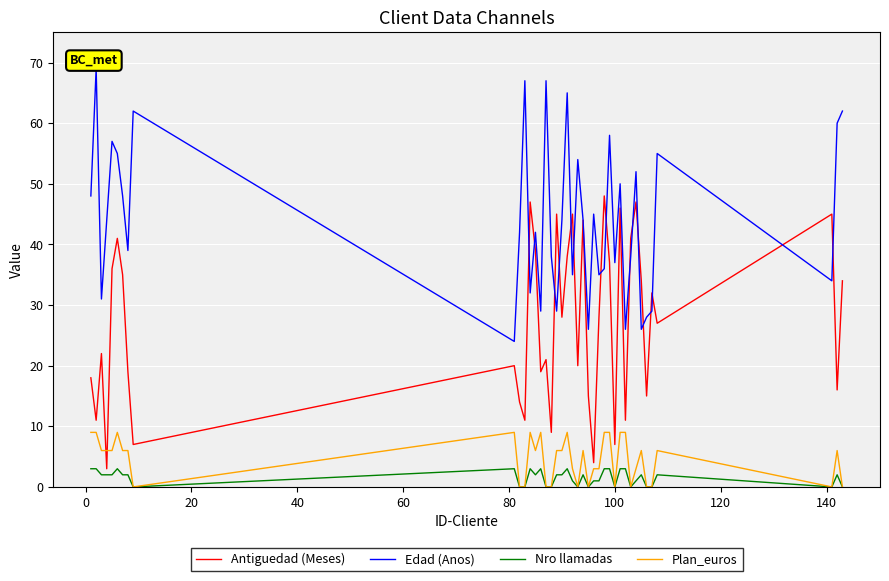

Which series has the largest total across all categories?

Edad (Anos)